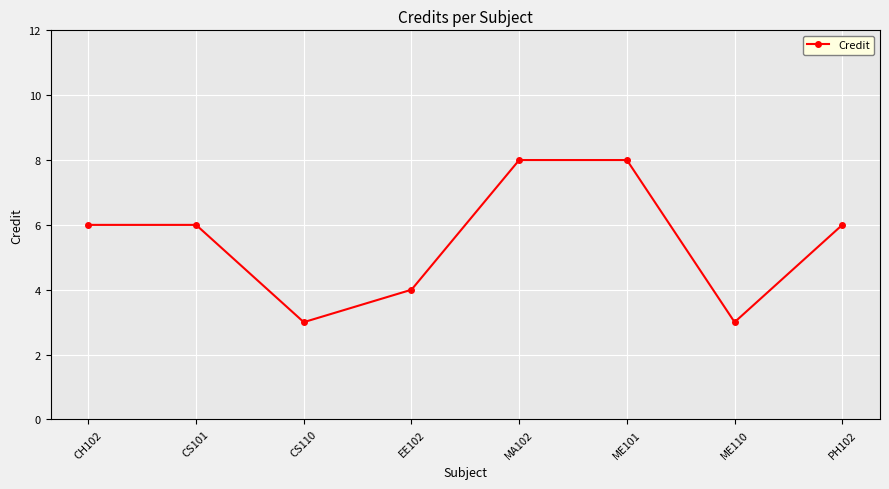

What position from the left is CH102?

1